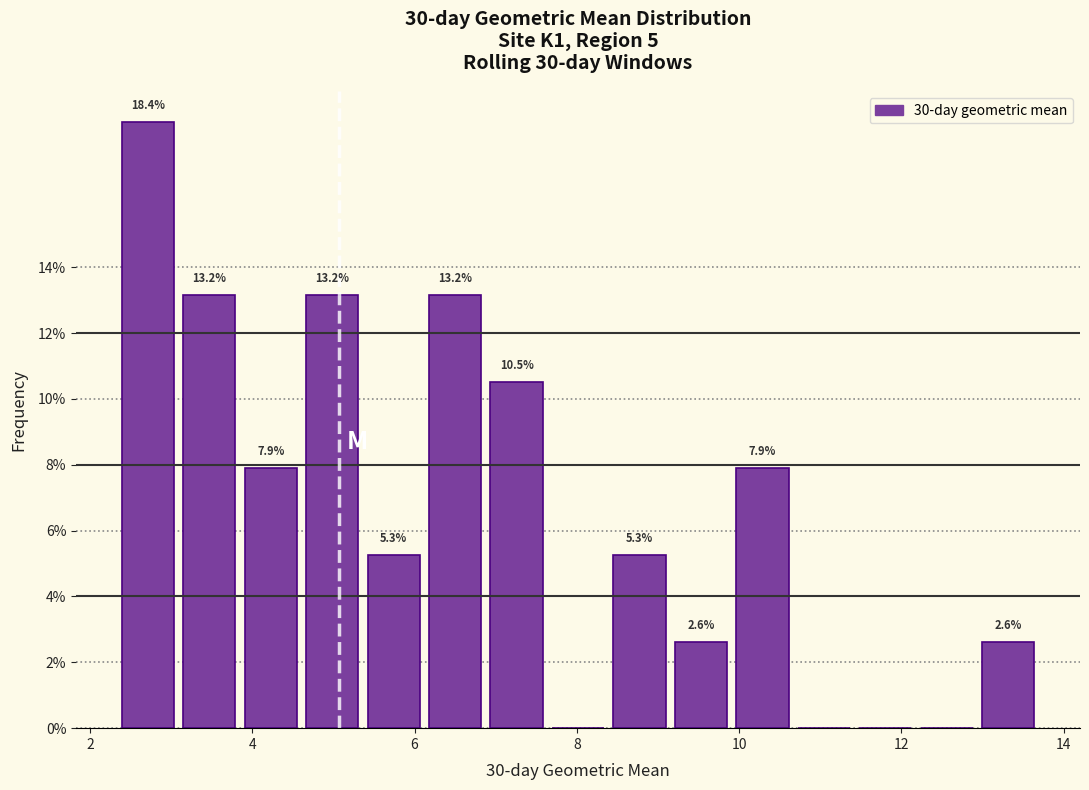

Read against the x-axis, roughly where is the centre of the tallest bar?

2.8